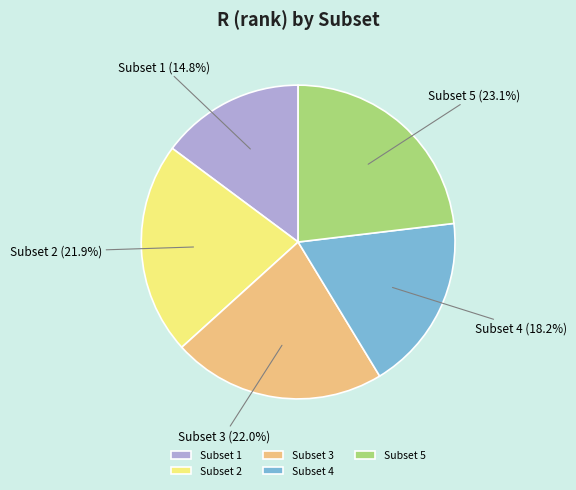

To the nearest percent, what is the combined percentage of Subset 5 and Subset 3?

45%